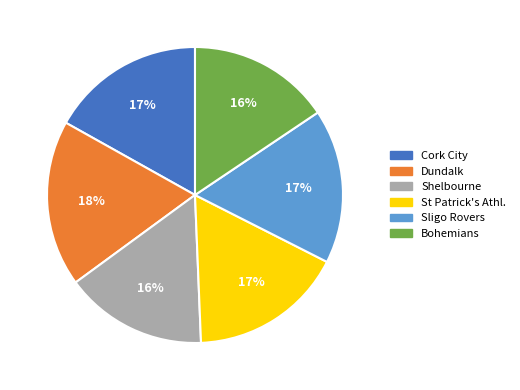

To the nearest percent, what portion does Dundalk represent?

18%